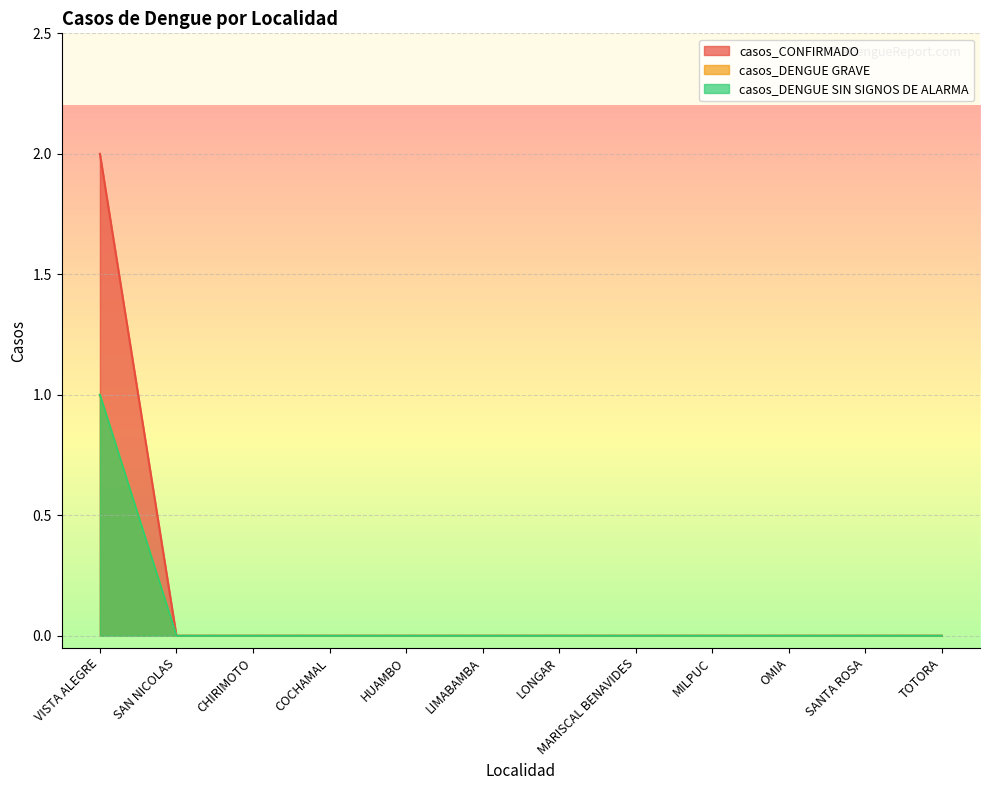

Which series has the largest range (max minus min)?

casos_CONFIRMADO